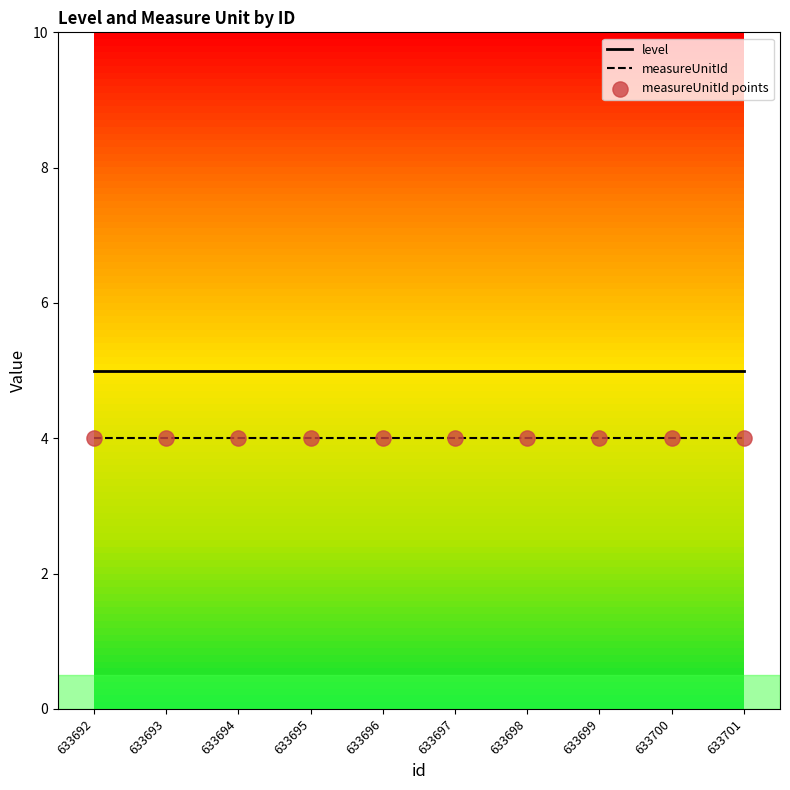

What is the highest value of the level series?

5